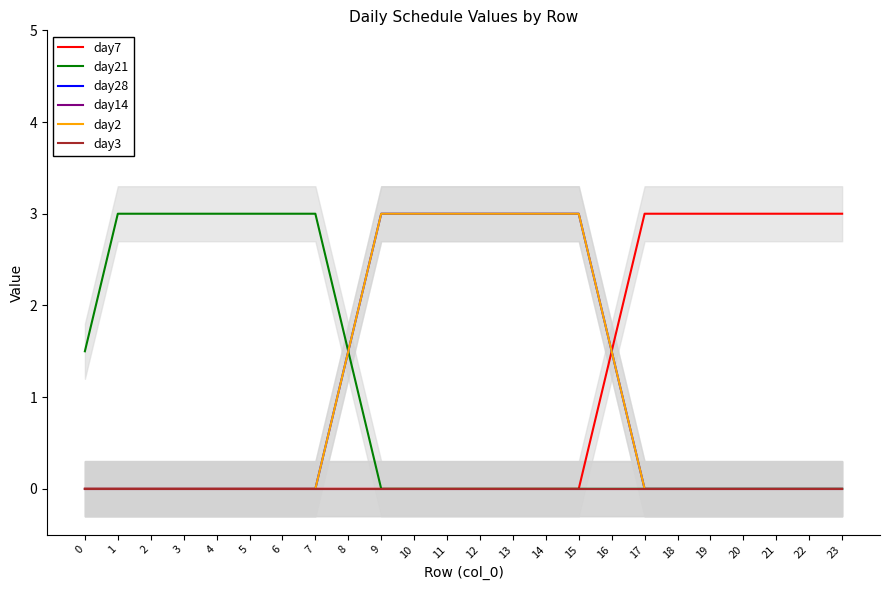

Rank the categories by day7 value from lowest to highest.

0, 1, 2, 3, 4, 5, 6, 7, 8, 9, 10, 11, 12, 13, 14, 15, 16, 17, 18, 19, 20, 21, 22, 23